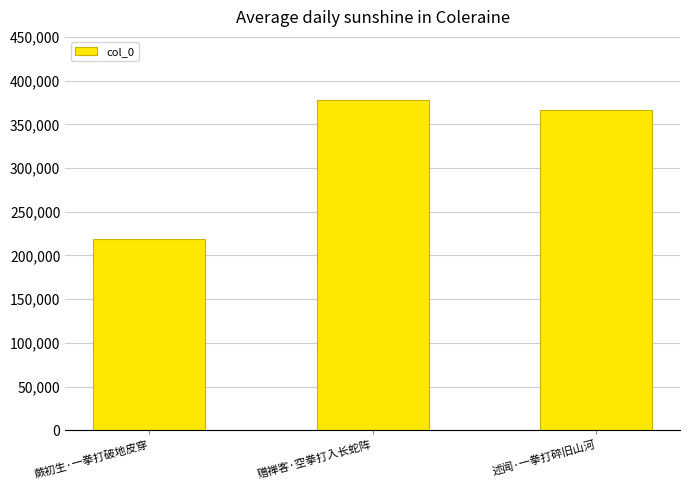

Reading right to left, transcribe all the data shown in this chart.

365898	378127	218614